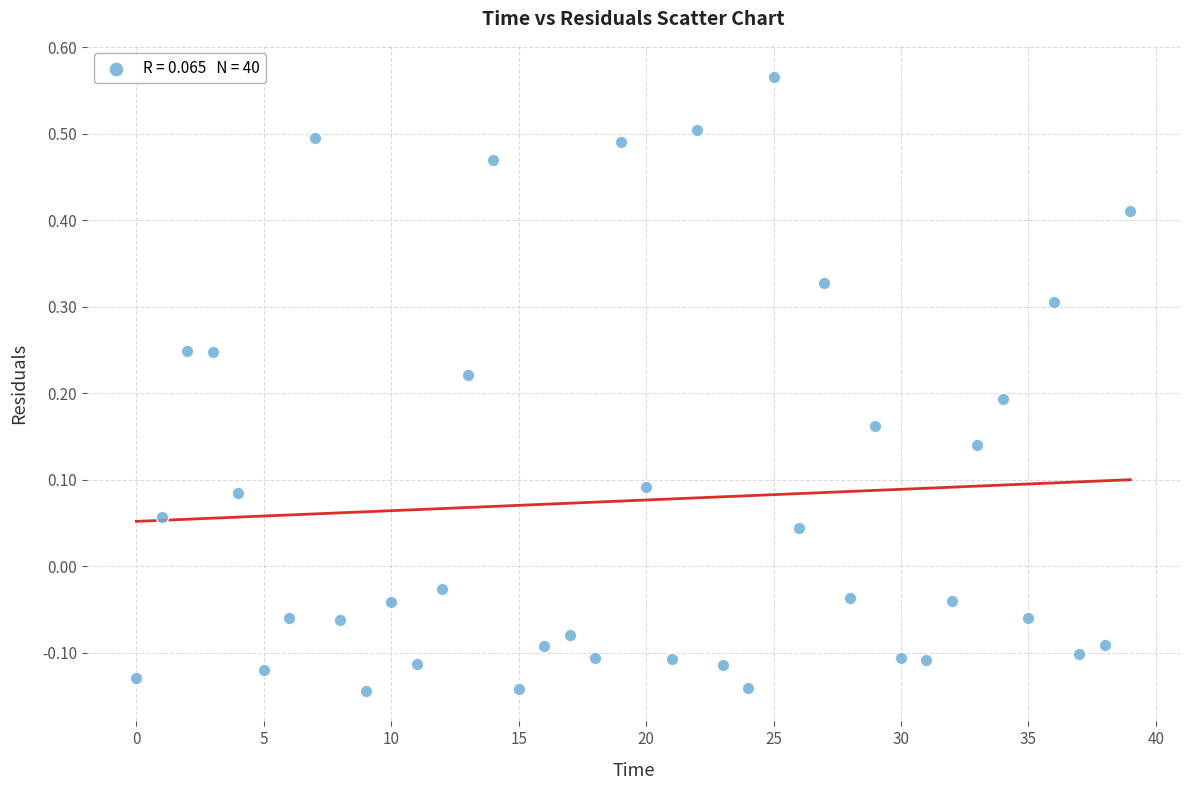

What is the range of Y values (max minus min)?

0.7